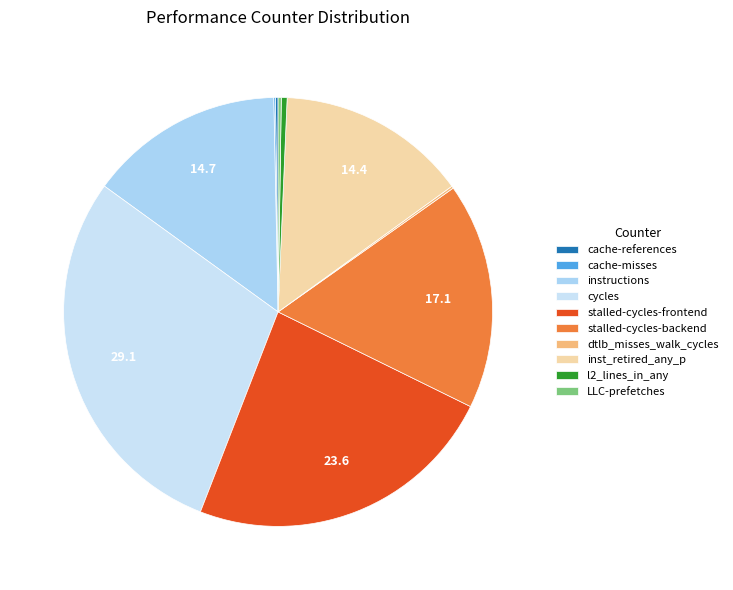

What percentage do l2_lines_in_any and inst_retired_any_p together represent?

14.8%